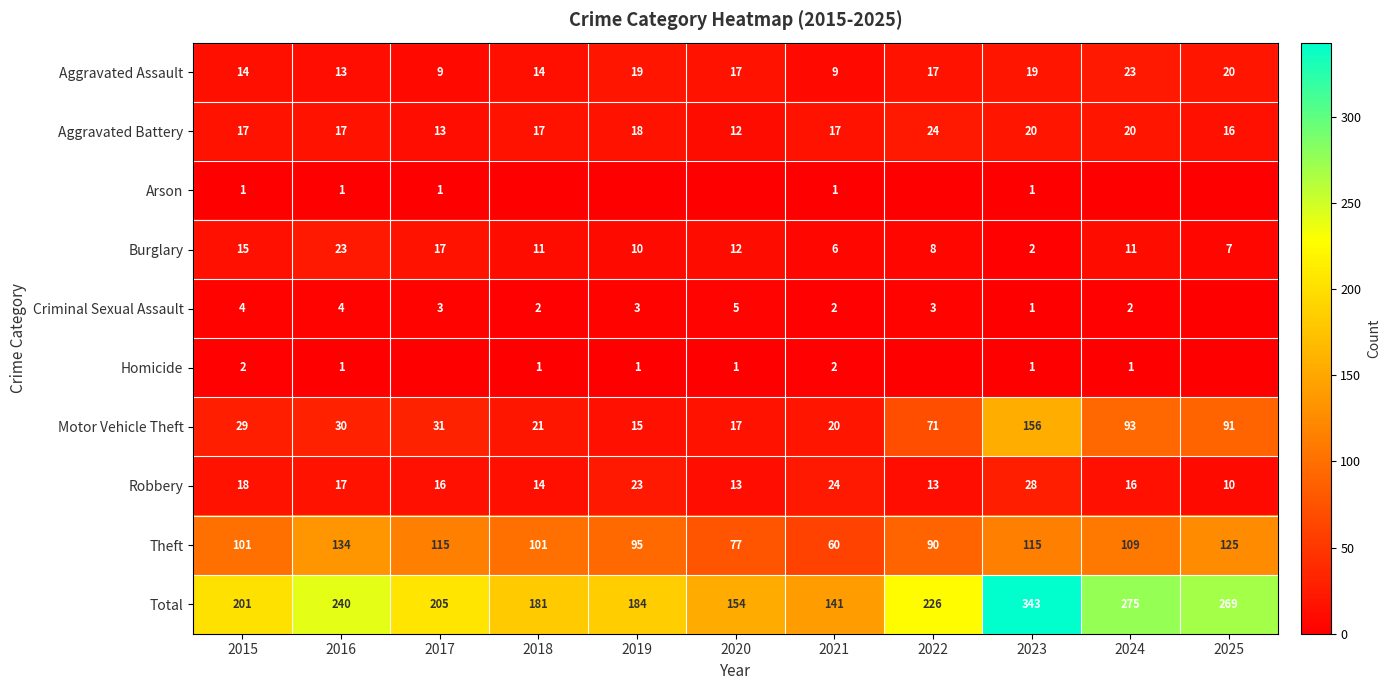

At which category does the chart reach its minimum across all series?

2018